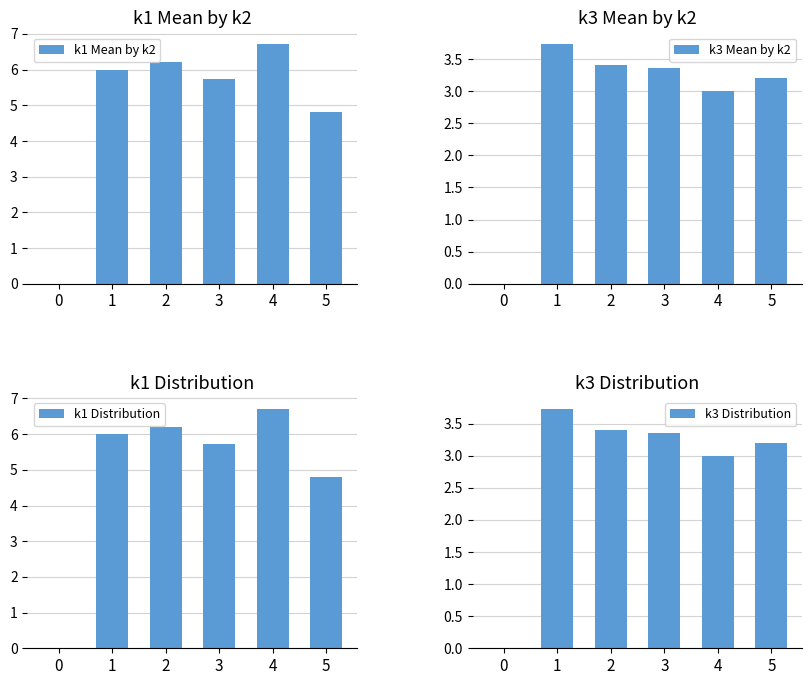

Reading left to right, transcribe all the data shown in this chart.

k1 Mean by k2: 0=0.0	1=6.0	2=6.2	3=5.7	4=6.7	5=4.8
k3 Mean by k2: 0=0.0	1=3.7	2=3.4	3=3.4	4=3.0	5=3.2
k1 Distribution: 0=0.0	1=6.0	2=6.2	3=5.7	4=6.7	5=4.8
k3 Distribution: 0=0.0	1=3.7	2=3.4	3=3.4	4=3.0	5=3.2